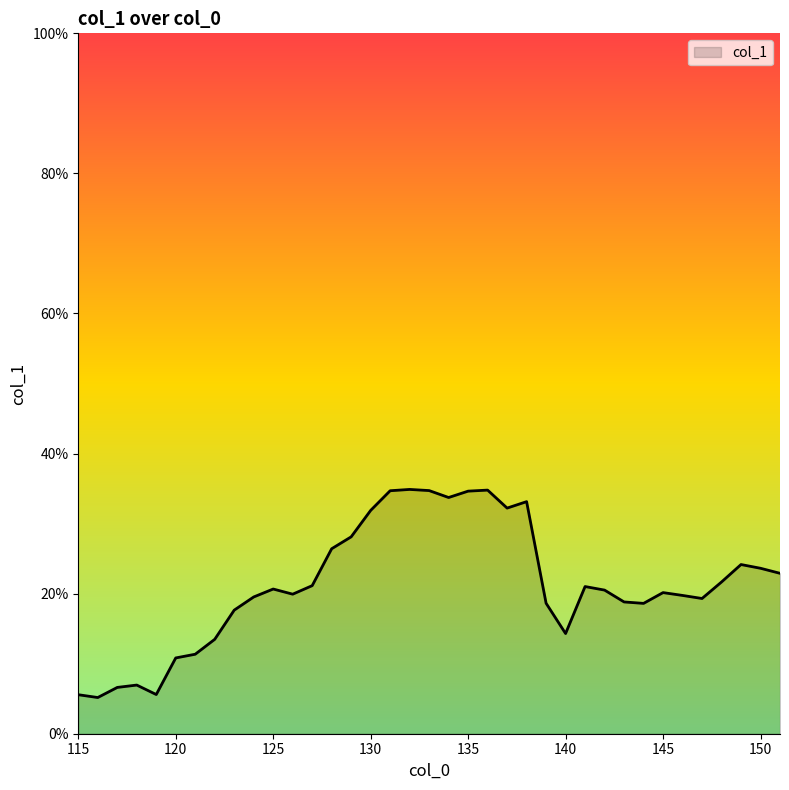

What is the minimum value shown in the chart?

5.2